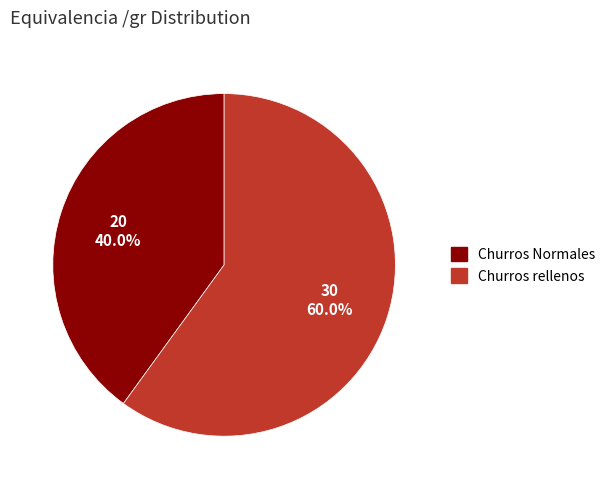

To the nearest percent, what portion does Churros Normales represent?

40%